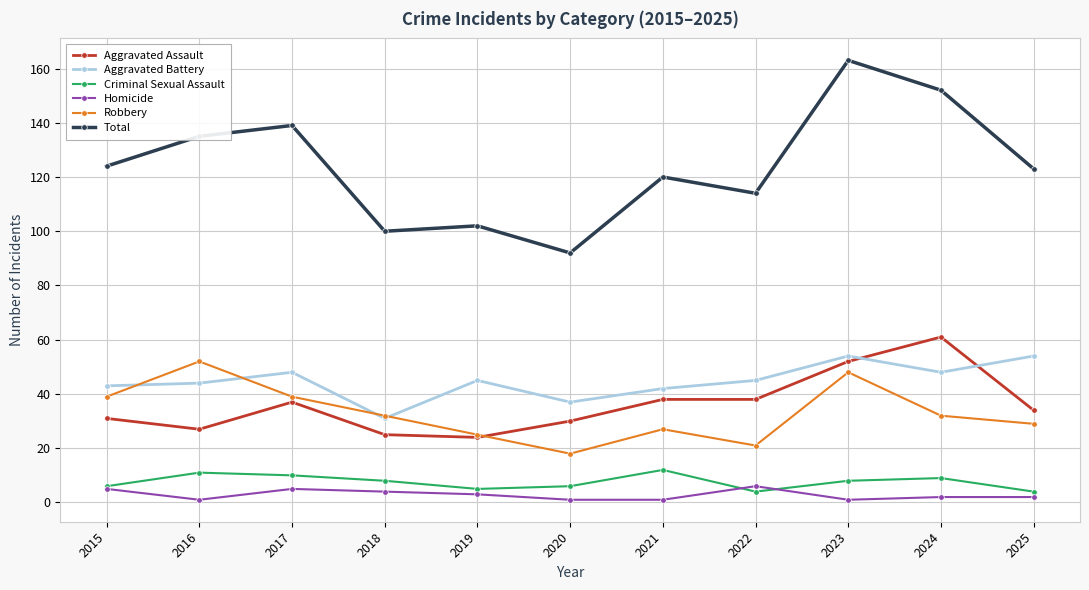

What is the difference between the highest and lowest values at 2019?

99